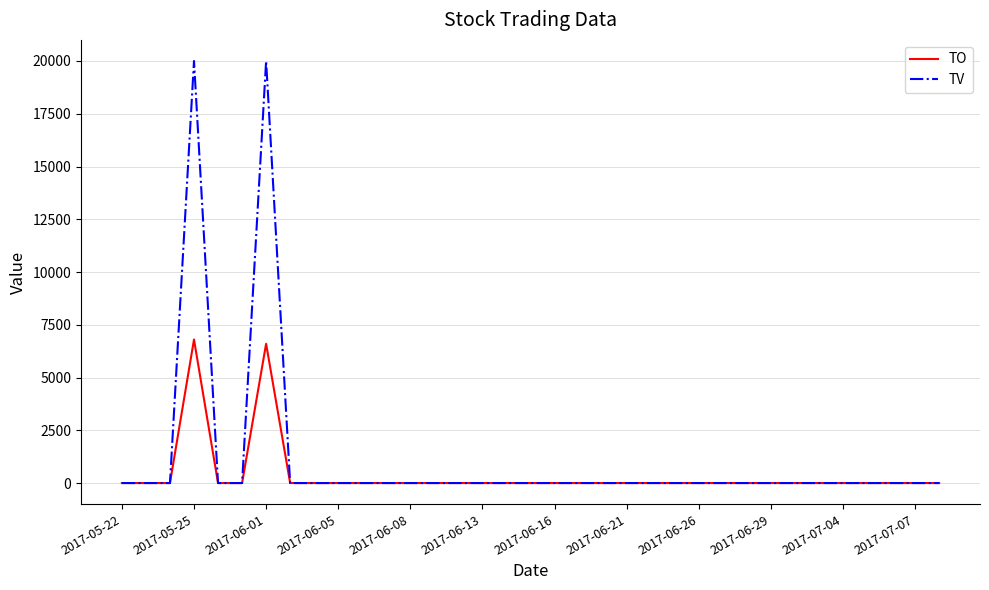

What is the average value of the TV series?

1143